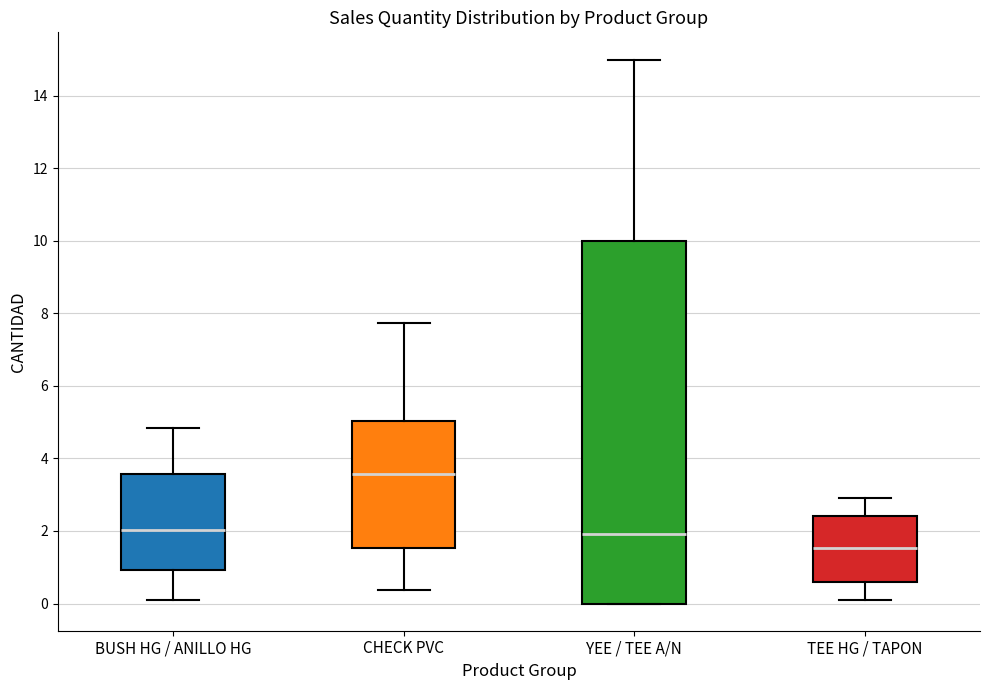

Where does the upper whisker of the box for TEE HG / TAPON end on the y-axis? The values are not printed on the chart, so give them approximately, as read against the axis.

3.0